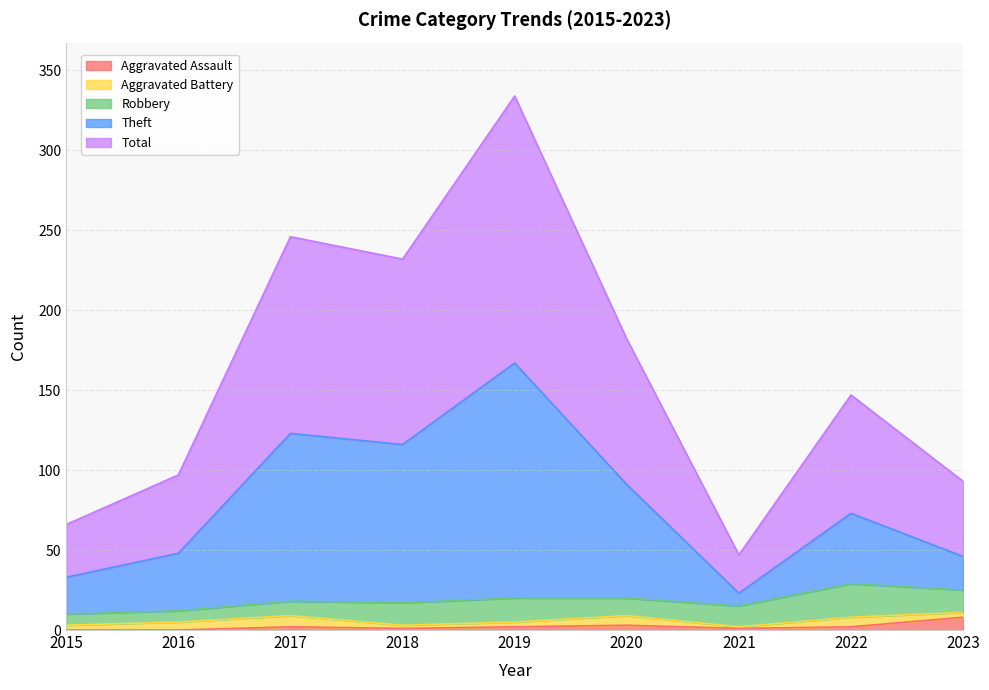

What is the difference between the maximum and minimum values in the Aggravated Assault series?

8